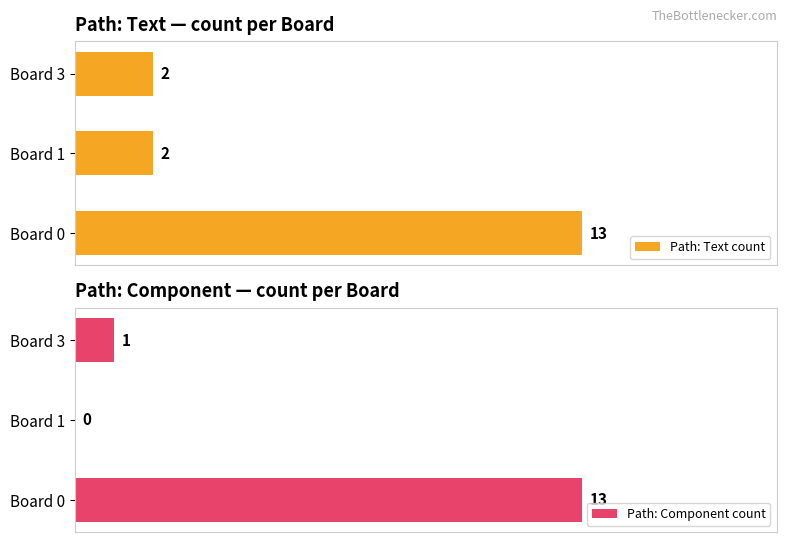

Which series has the largest total across all categories?

Path: Text count